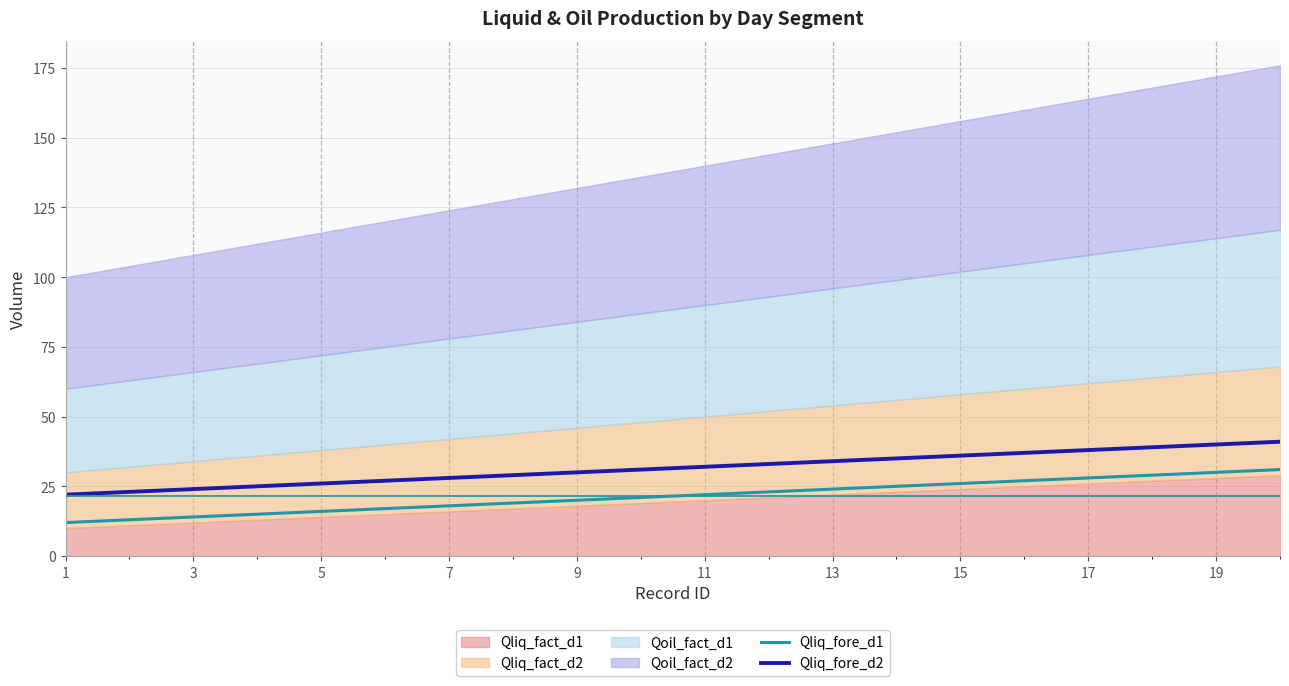

Does the chart display data point markers on the line(s)?

No